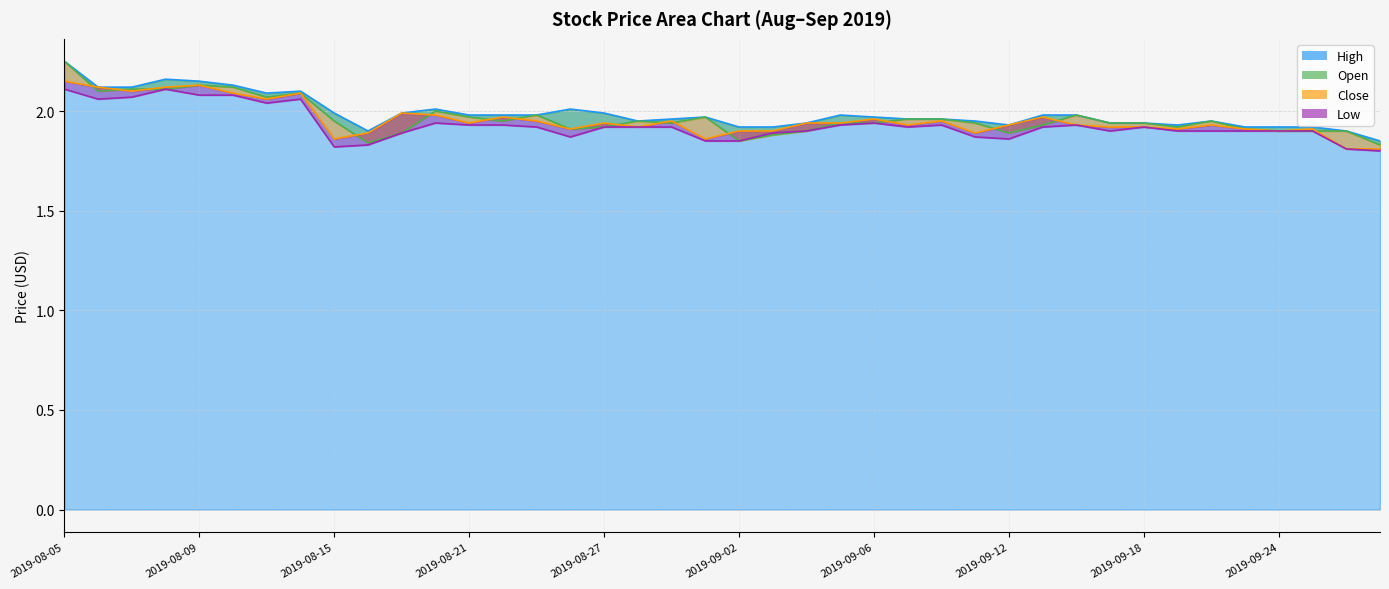

The value of High at 2019-09-09 is 2.0. True or false?

True